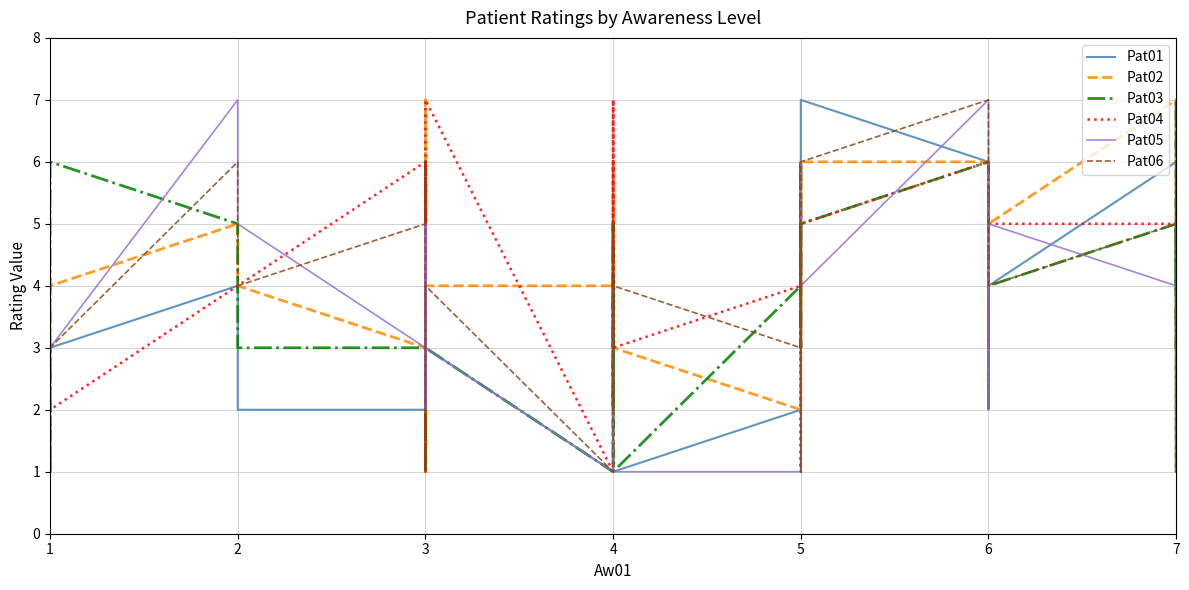

How many lines are shown in the chart?

6